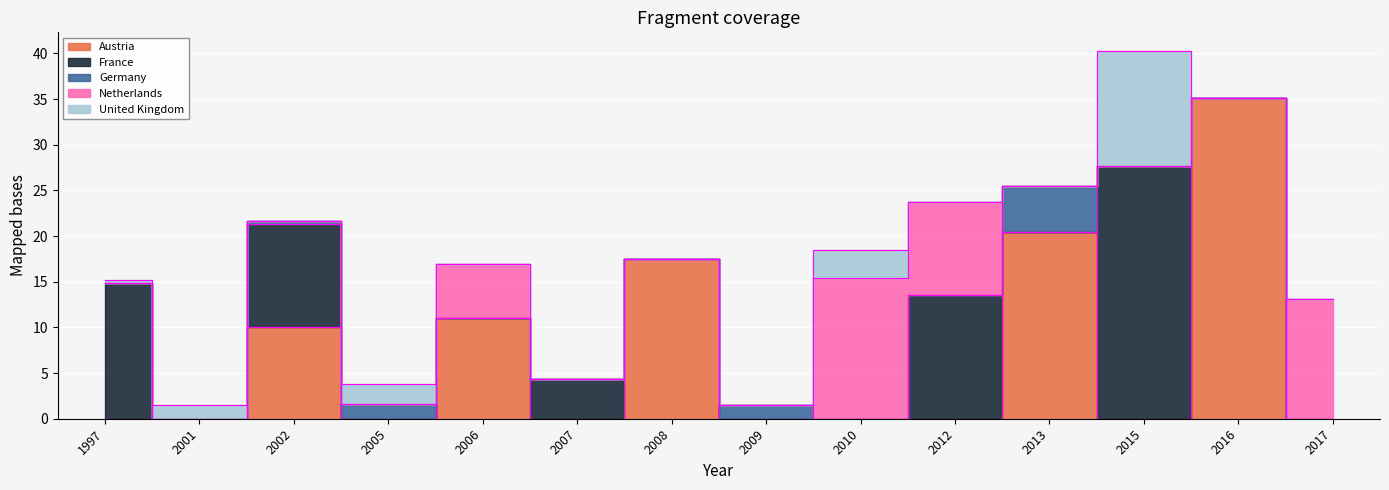

Reading left to right, extract all data points from this chart.

Austria: 0.0	0.0	10.0	0.0	11.0	0.0	17.5	0.0	0.0	0.0	20.5	0.0	35.1	0.0
France: 14.9	0.0	11.3	0.0	0.0	4.3	0.0	0.0	0.0	13.6	0.0	27.7	0.0	0.0
Germany: 0.0	0.0	0.4	1.6	0.0	0.0	0.0	1.5	0.0	0.0	5.0	0.0	0.0	0.0
Netherlands: 0.0	0.0	0.0	0.0	5.9	0.0	0.0	0.0	15.4	10.1	0.0	0.0	0.0	13.1
United Kingdom: 0.3	1.5	0.0	2.2	0.0	0.0	0.0	0.0	3.1	0.0	0.0	12.6	0.0	0.0